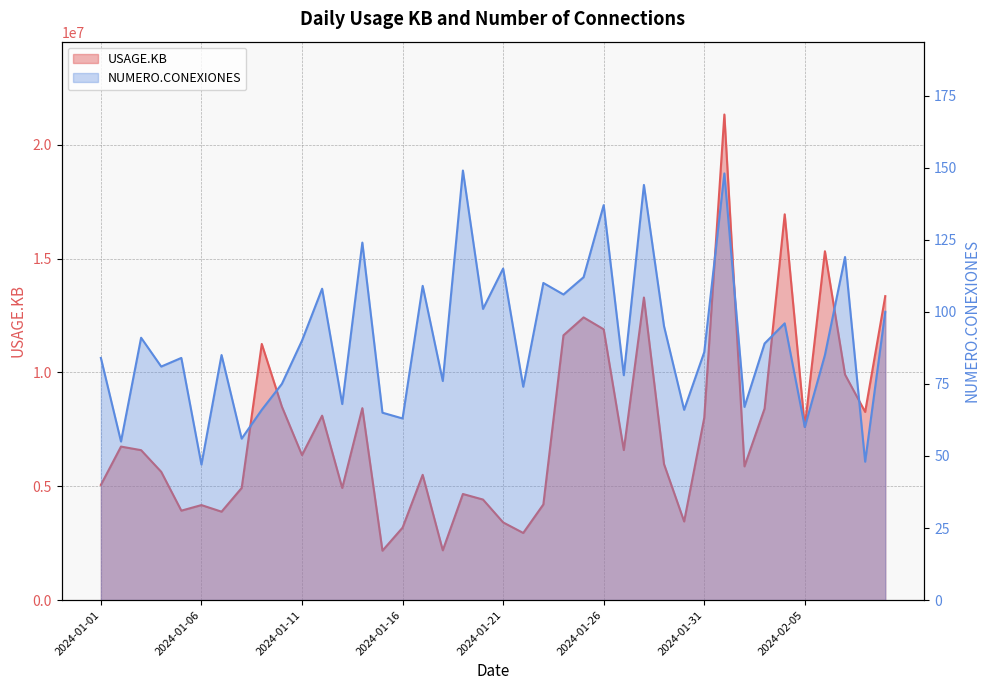

What position from the right is 2024-01-20?

21